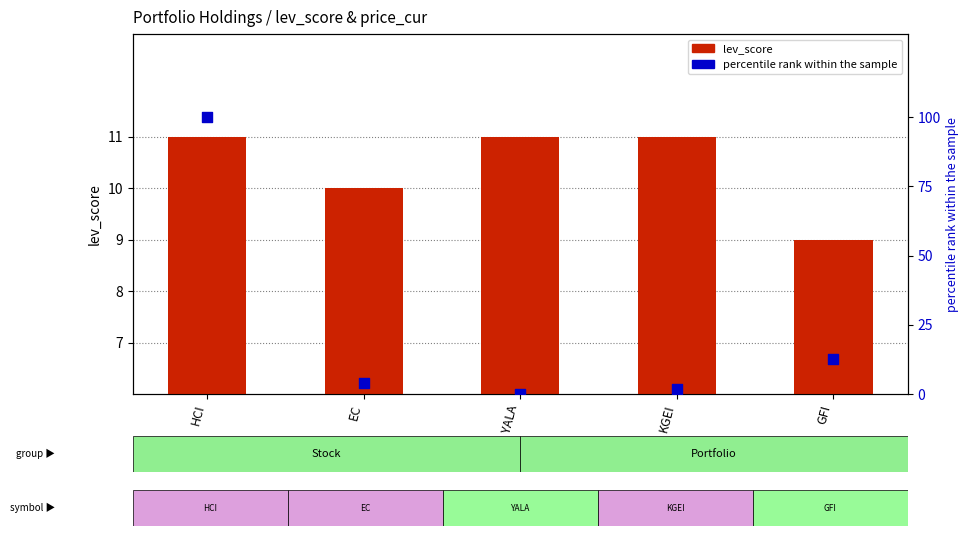

Which series has the widest spread of Y values?

percentile rank within the sample